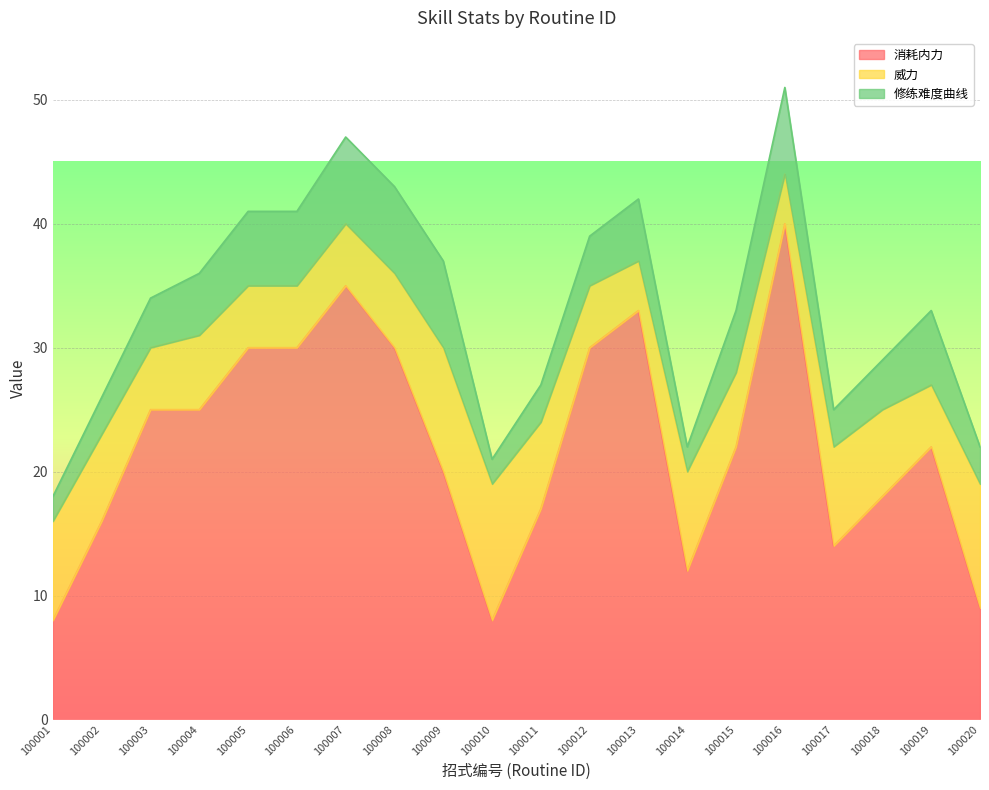

Between 100001 and 100012, which series saw the biggest shift?

消耗内力